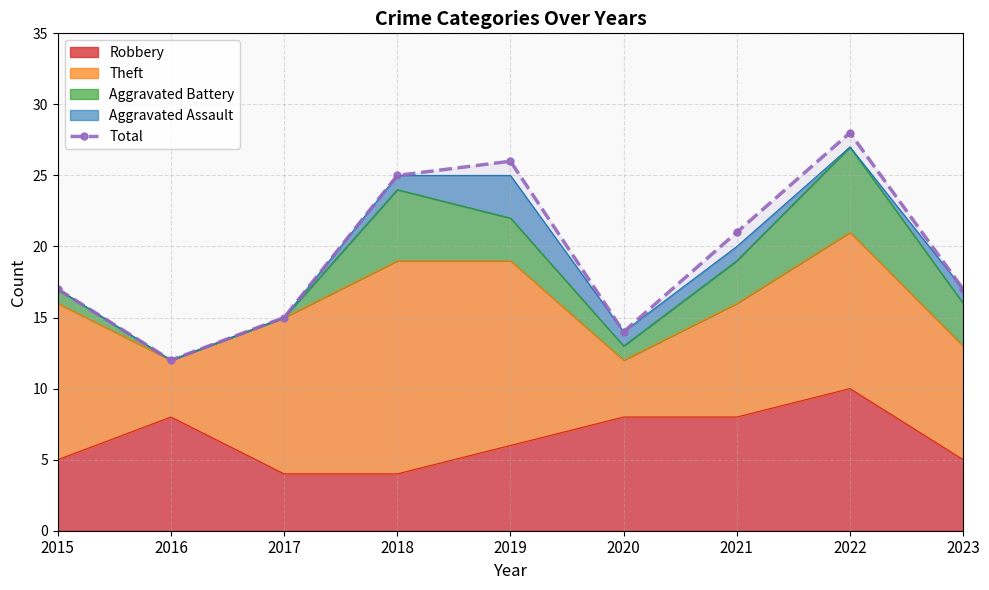

How many interior local peaks (higher than both neighbors) does the data have?

2